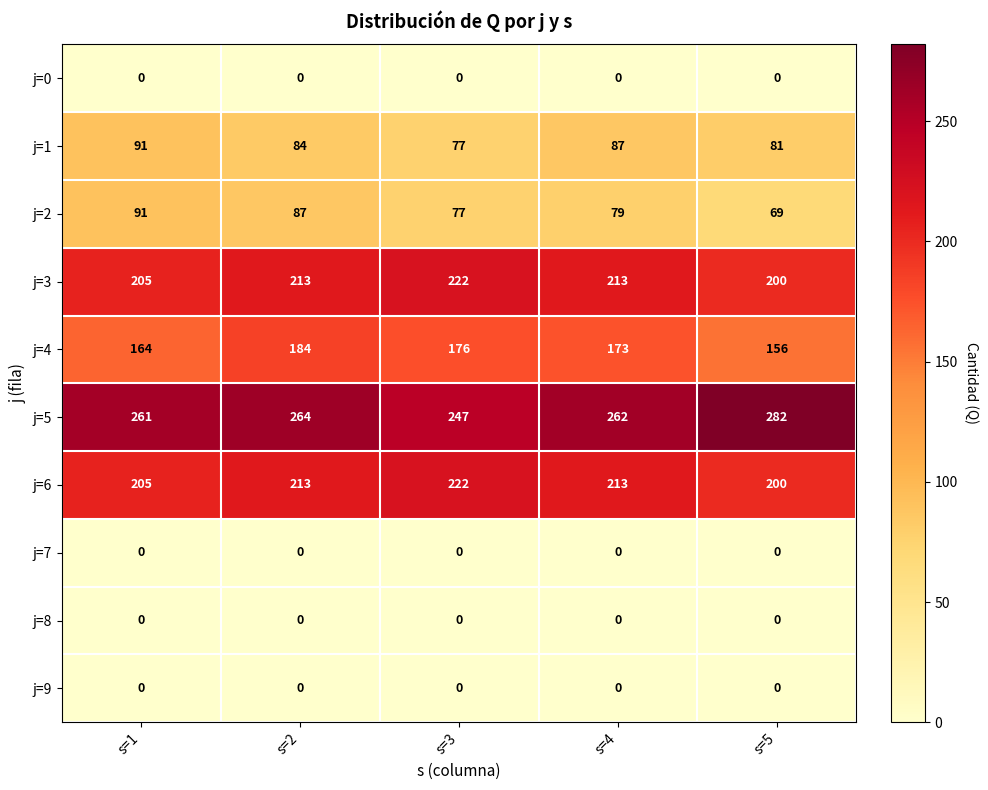

The value of j=8 at s=2 is 0. True or false?

True